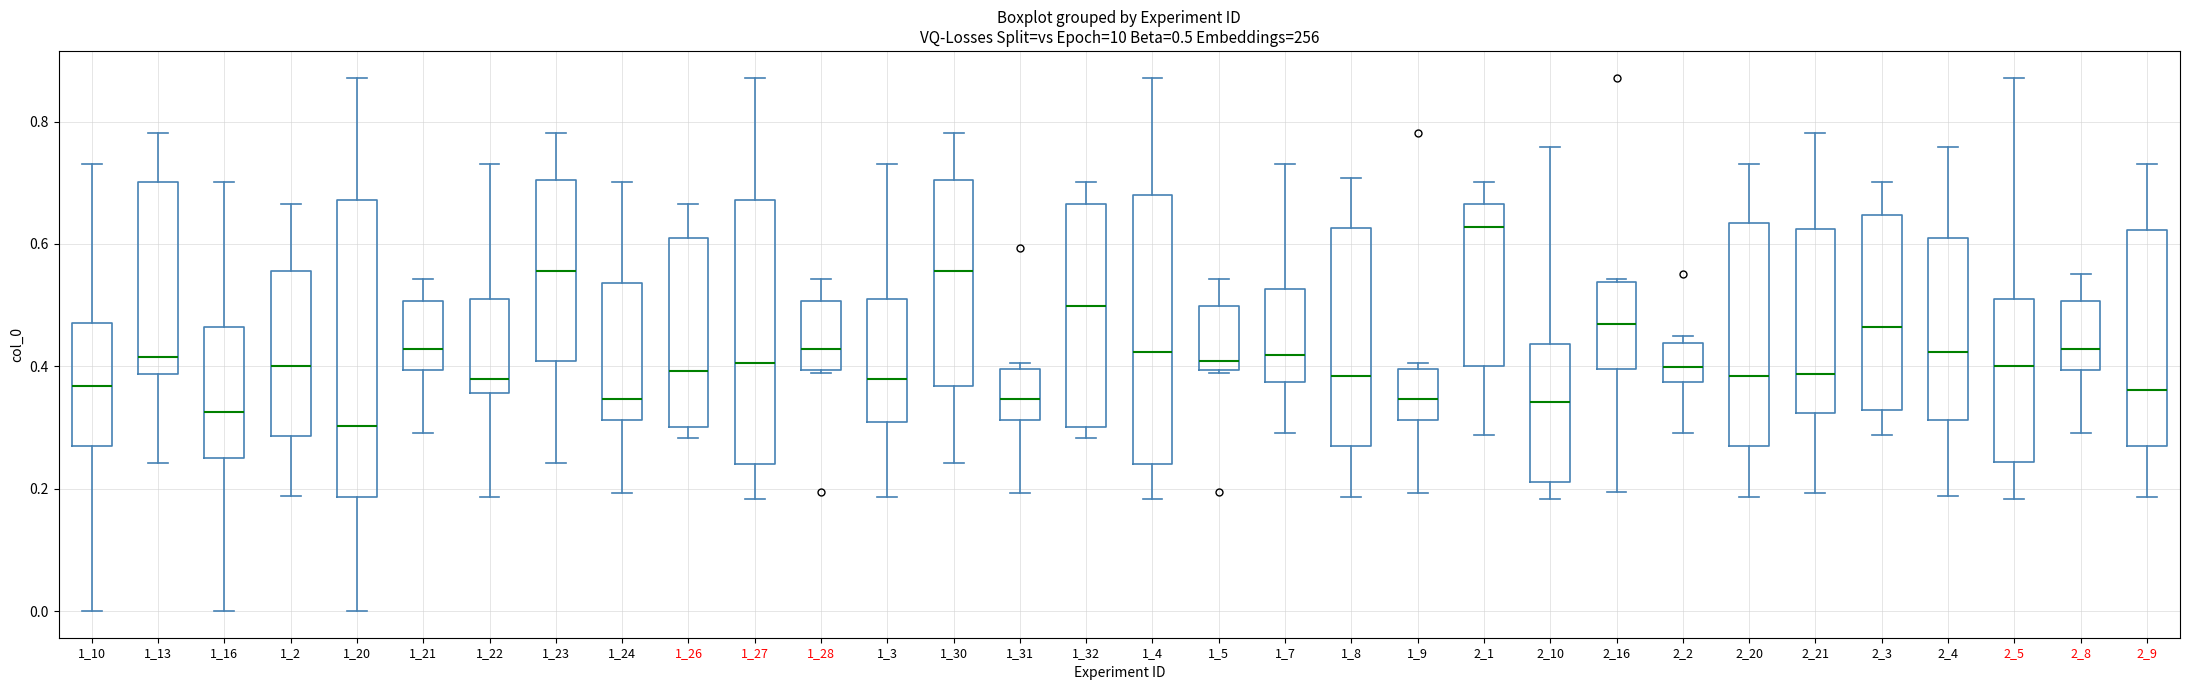

Which box is the tallest, from its lower edge to its upper edge?

1_20